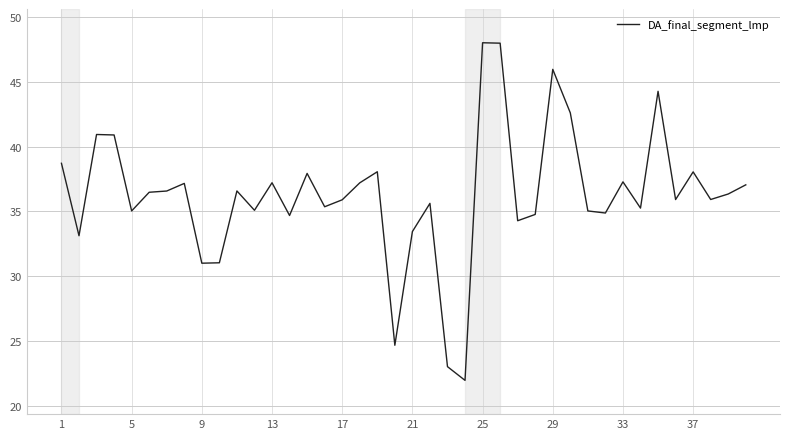

What is the greatest value displayed?

48.0